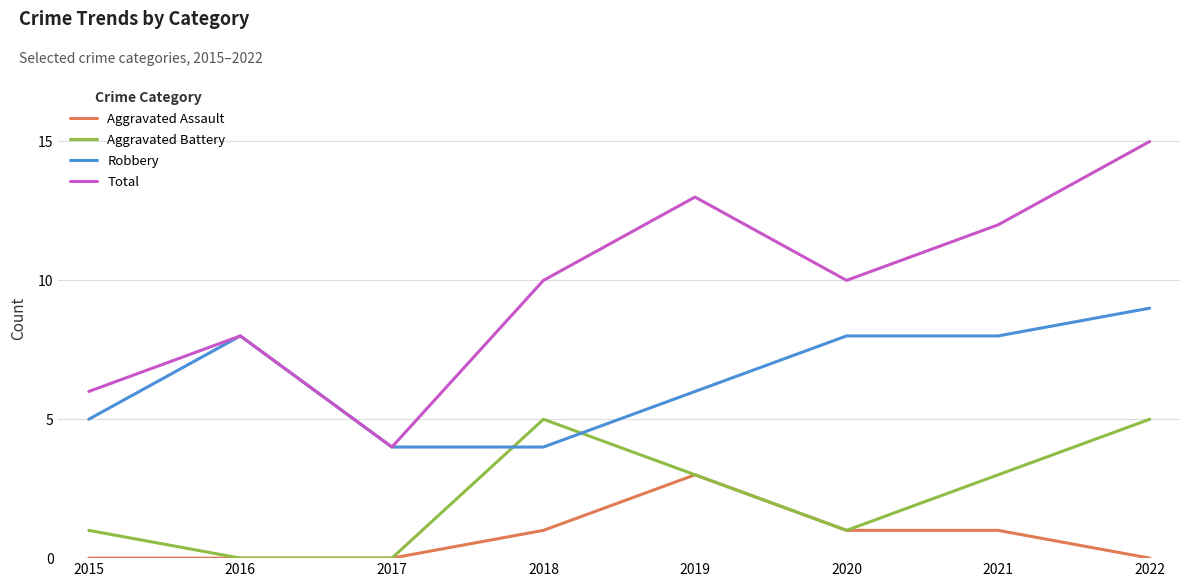

Does the chart have visible grid lines?

Yes